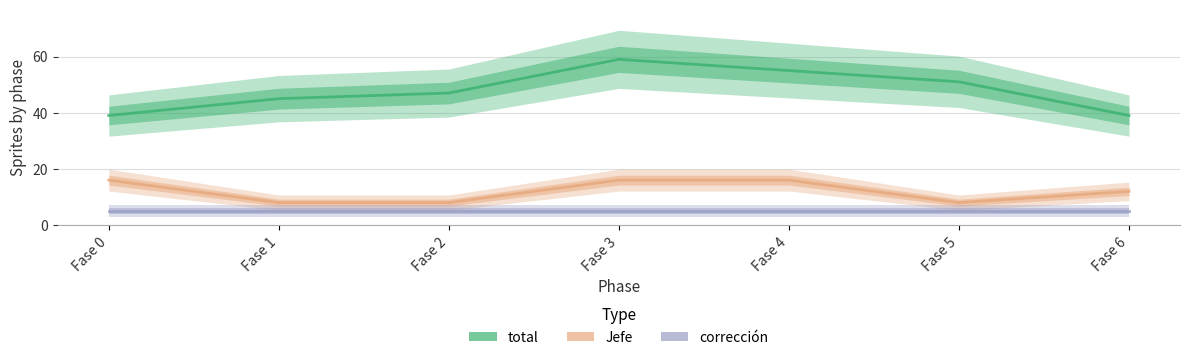

Does the chart display data point markers on the line(s)?

No